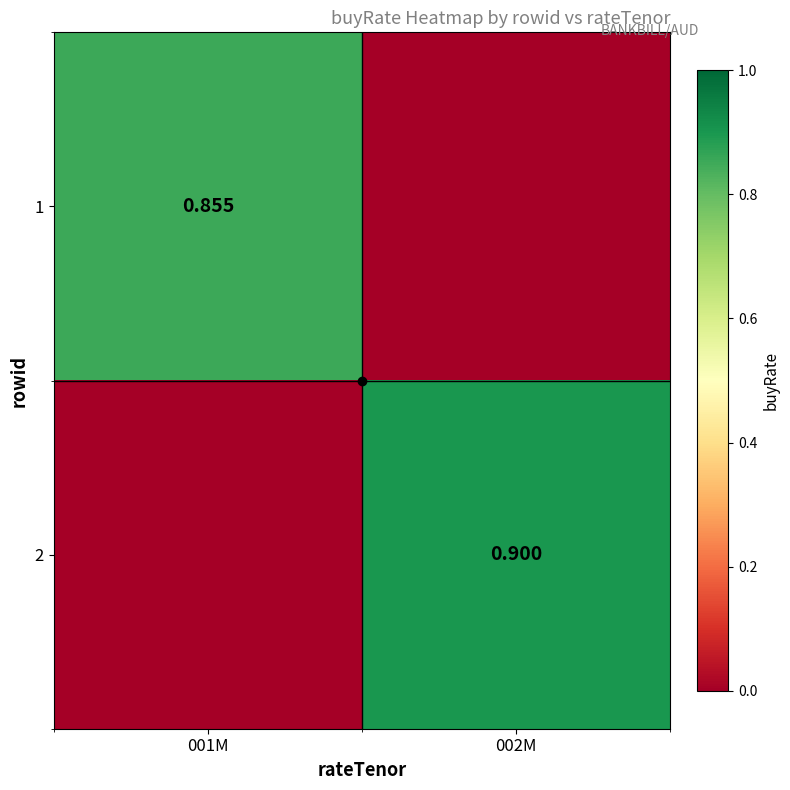

How many values in the 1 series exceed 0?

1